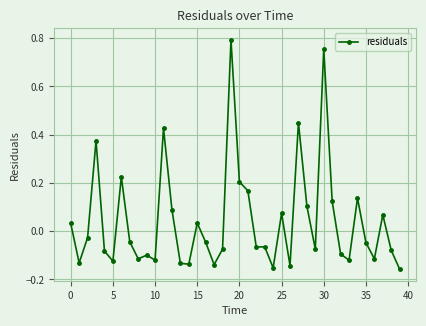

What is the difference between the maximum and minimum values?

1.0